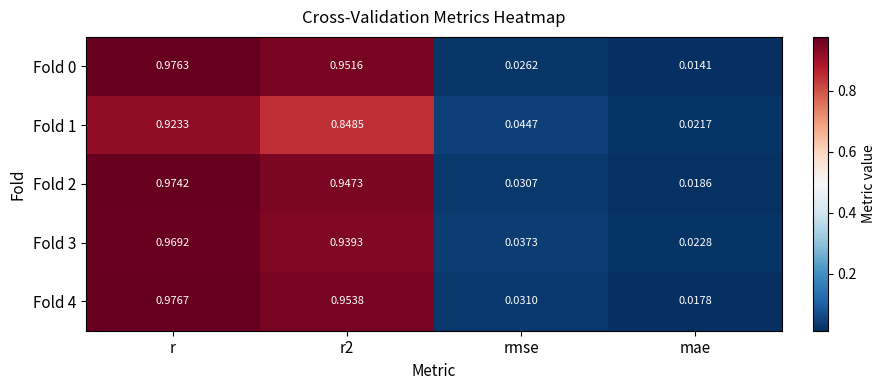

Which series has the largest total across all categories?

Fold 4